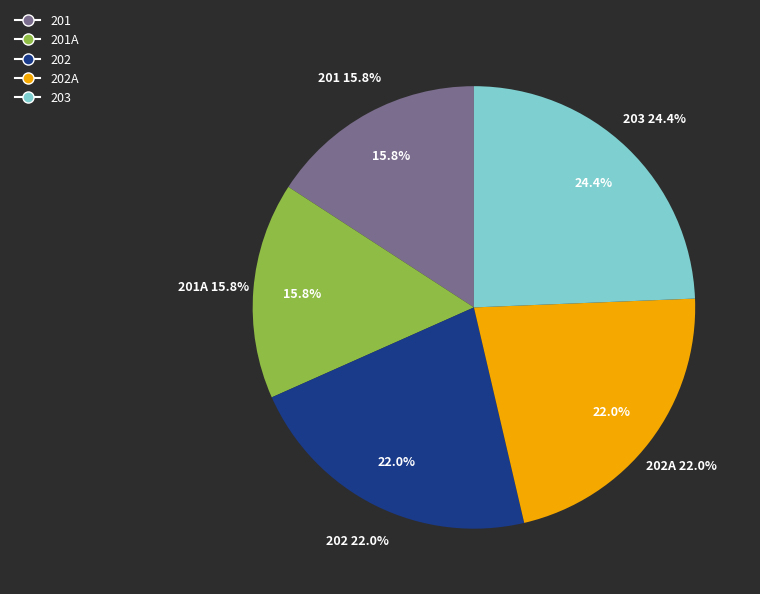

True or false: 201 accounts for 22% of the total.

False